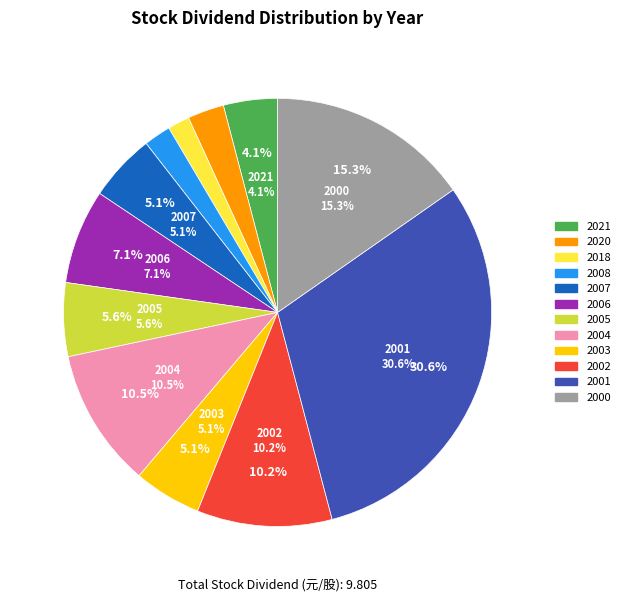

True or false: 2002 accounts for 1% of the total.

False